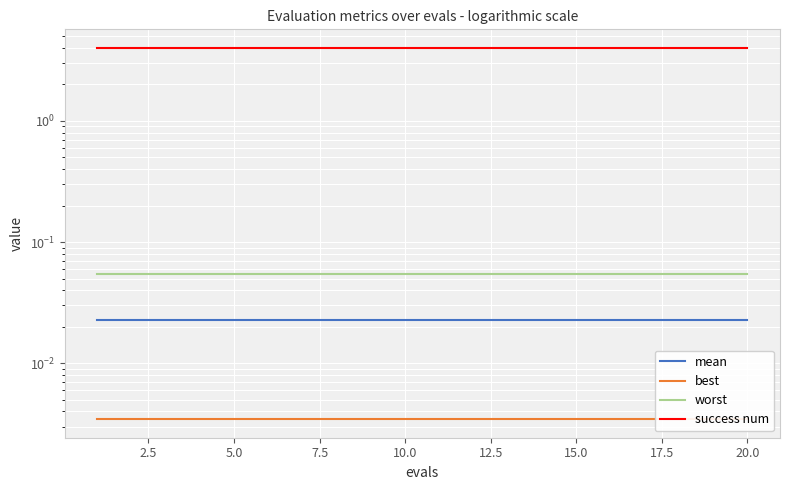

True or false: best and worst cross at least once.

False